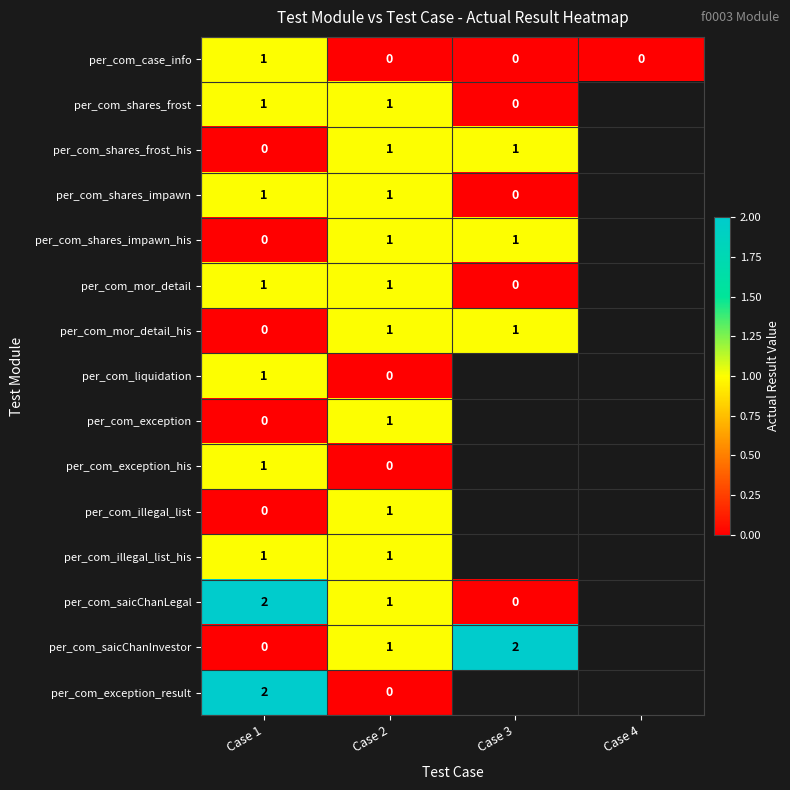

Between Case 1 and Case 2, which series saw the biggest shift?

per_com_exception_result